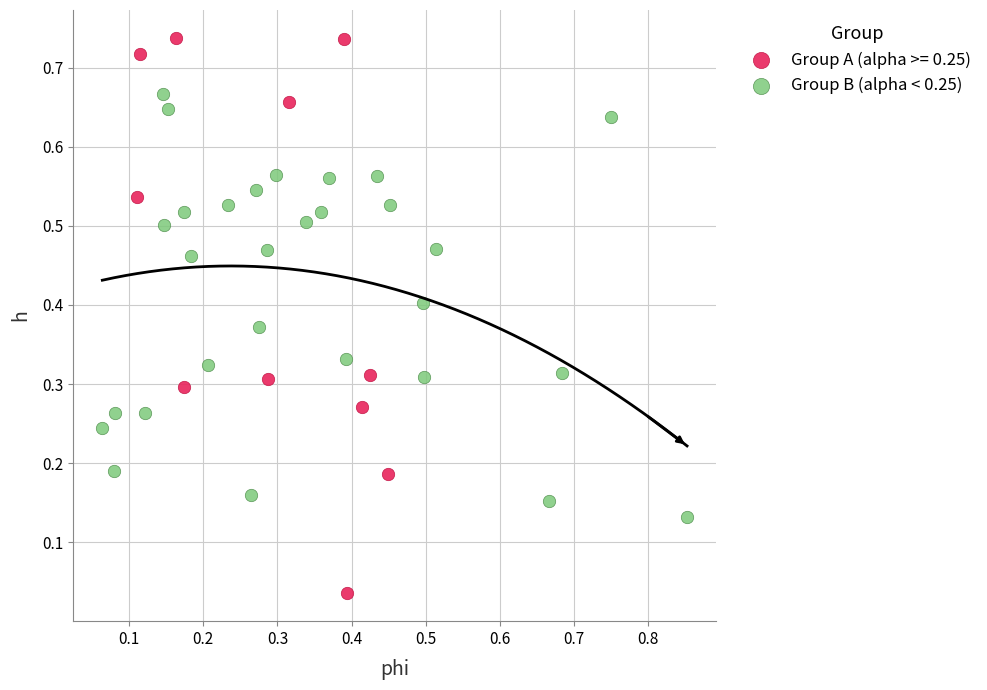

Which series reaches the maximum Y coordinate?

Group A (alpha >= 0.25)